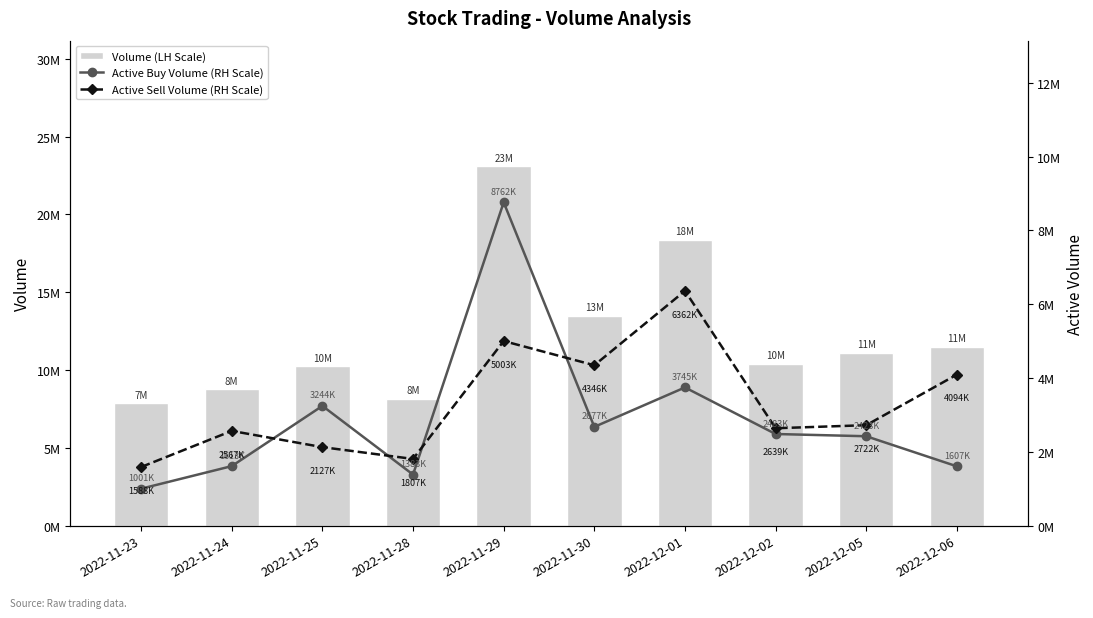

At how many categories does at least one series exceed 19950948?

1